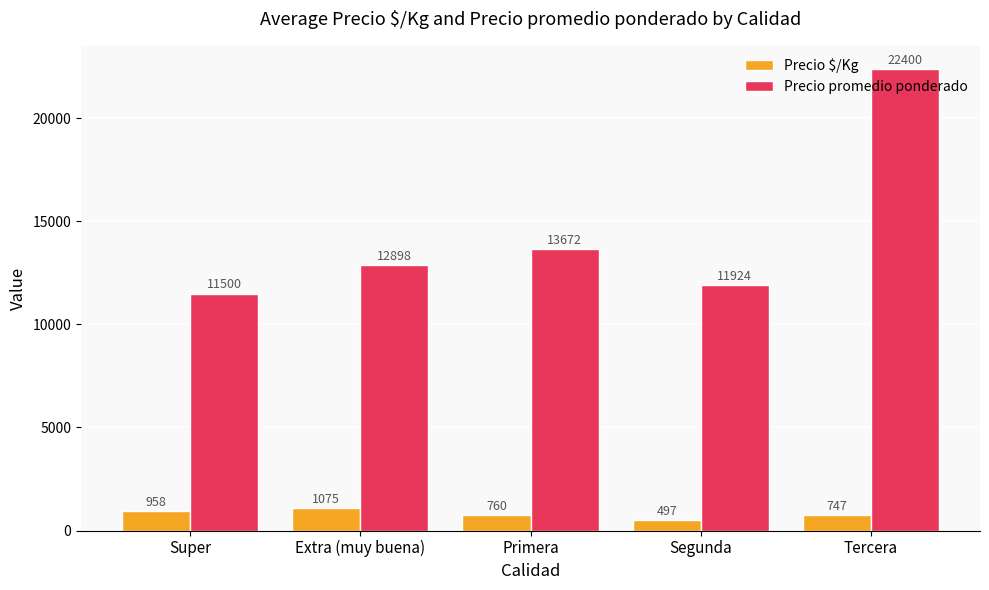

List the series in order of their peak value, highest first.

Precio promedio ponderado, Precio $/Kg